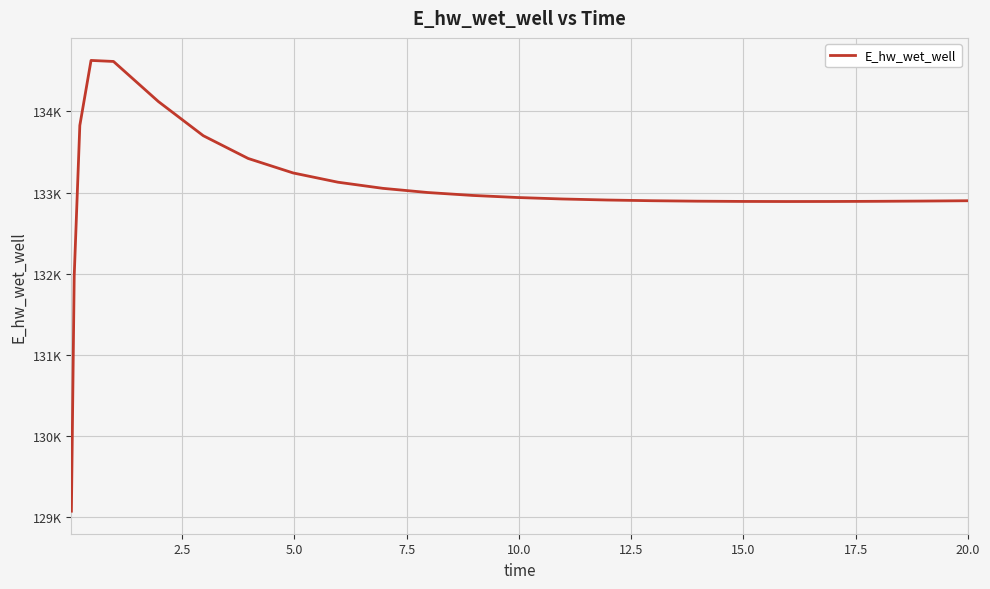

Does the chart have visible grid lines?

Yes